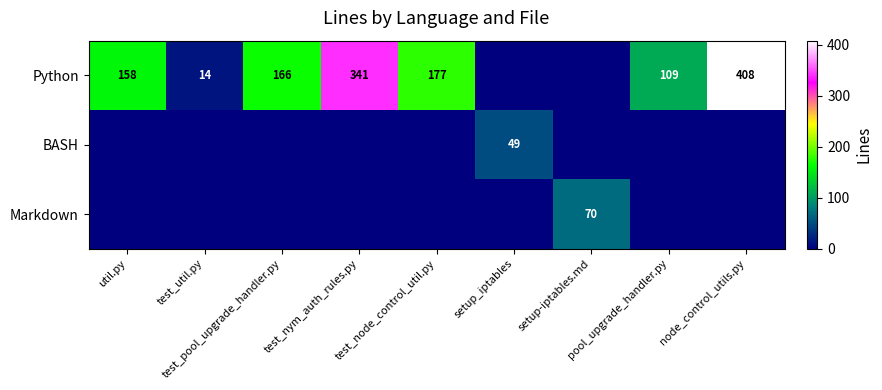

Which label corresponds to the smallest value in the chart?

setup_iptables